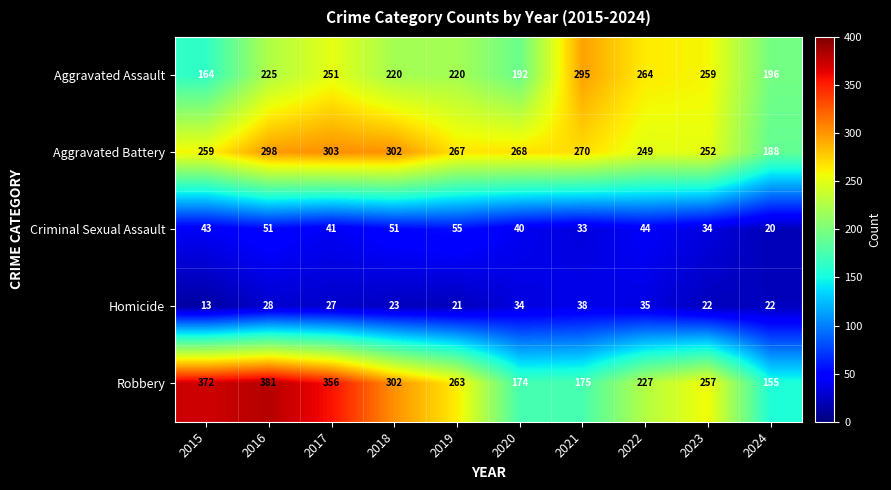

What is the difference between the second highest and minimum values in the Aggravated Assault series?

100